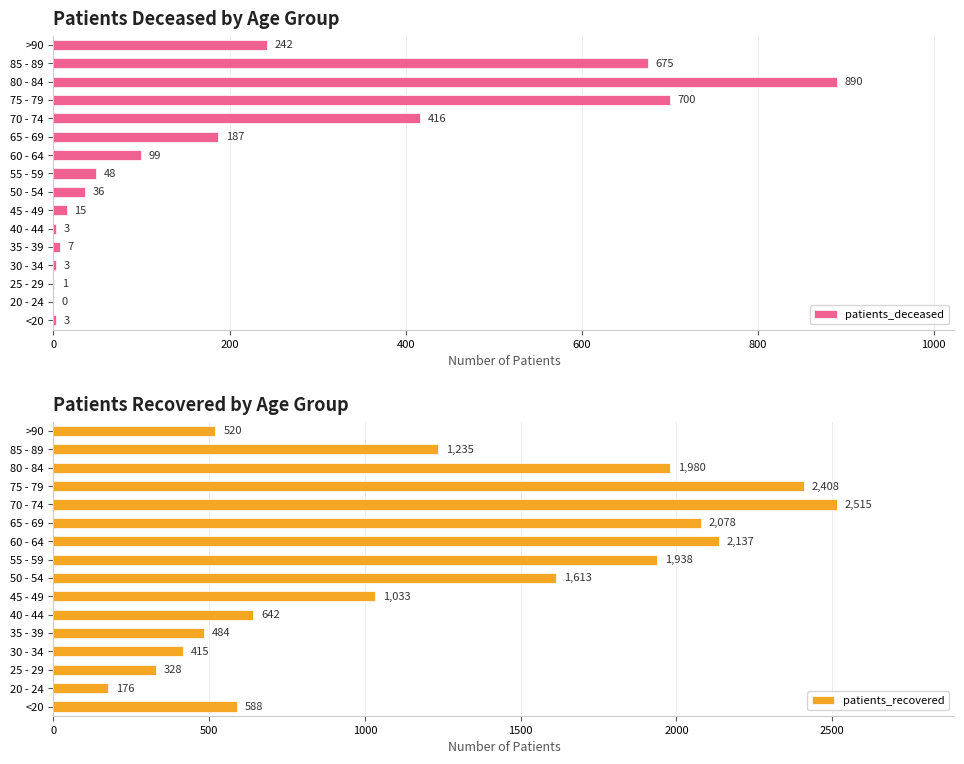

How many data points in patients_deceased are less than 48?

8